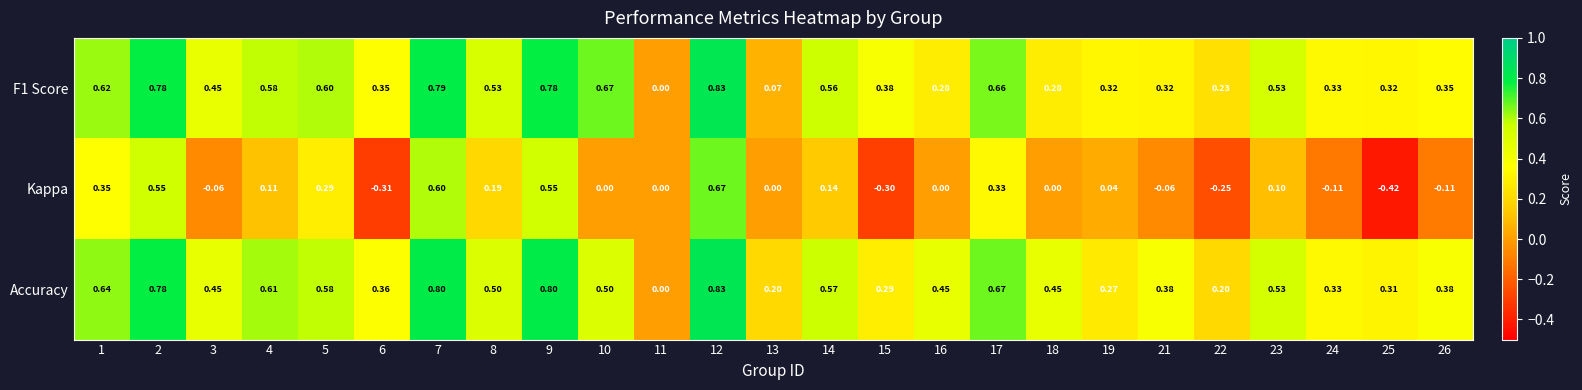

Which series has the widest spread of values?

Kappa